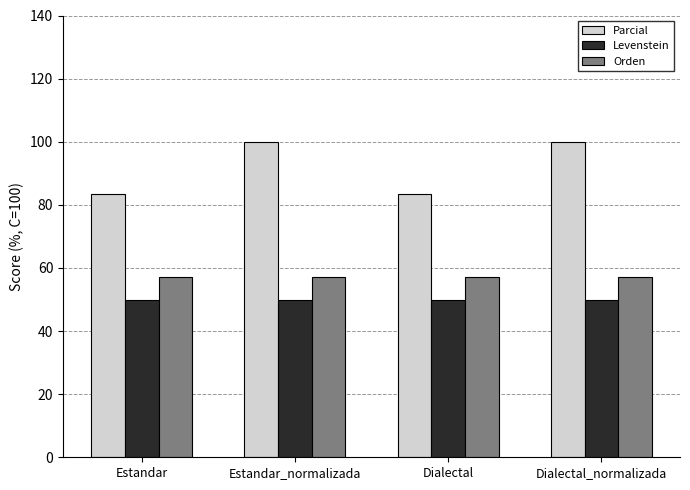

At how many categories does at least one series exceed 77?

4